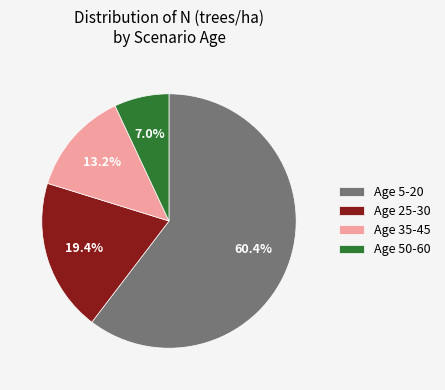

Which category accounts for the majority?

Age 5-20